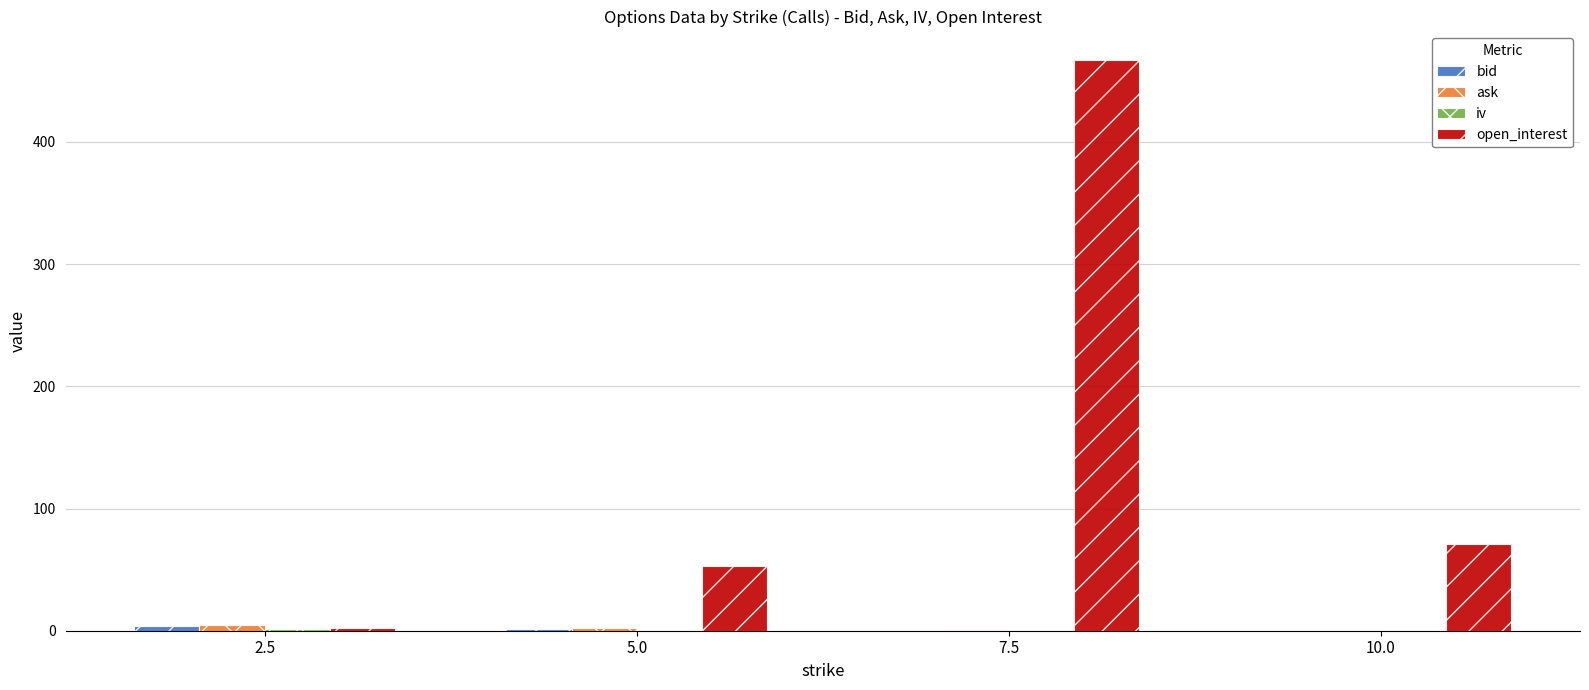

Count the number of categories in the chart.

4